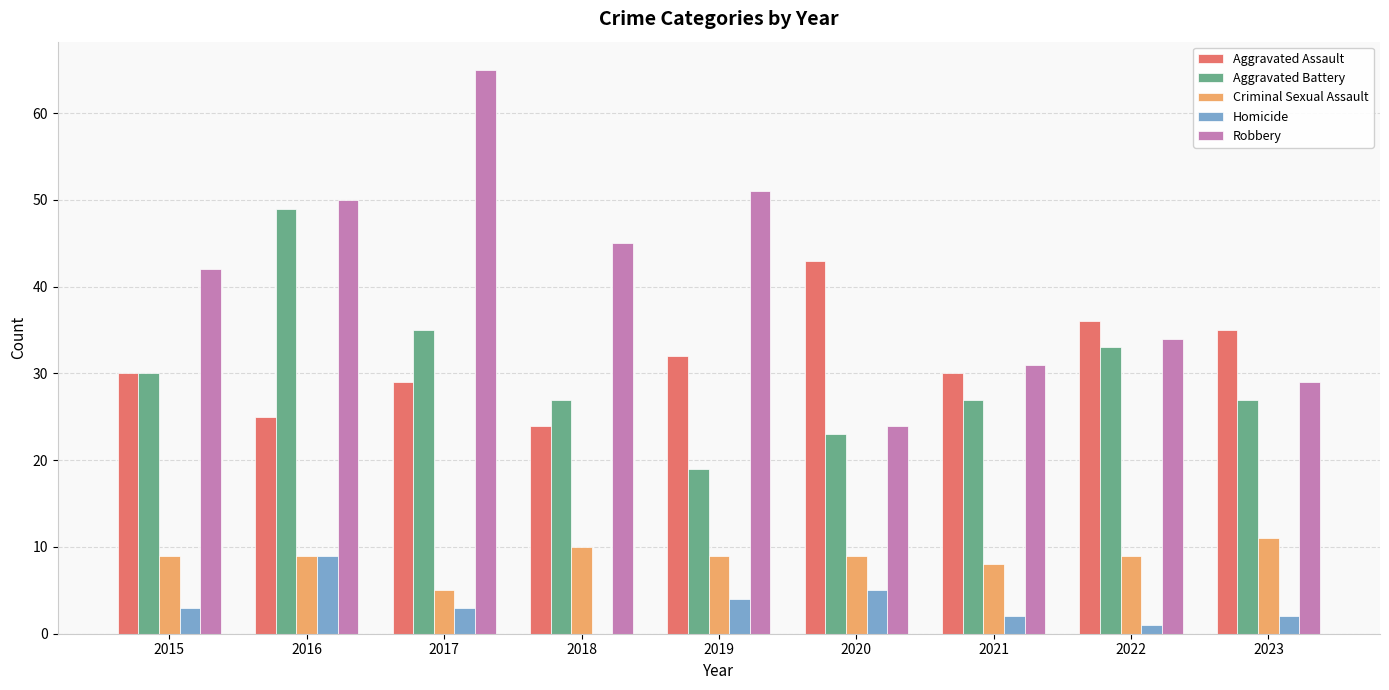

What is the sum of all Robbery values?

371